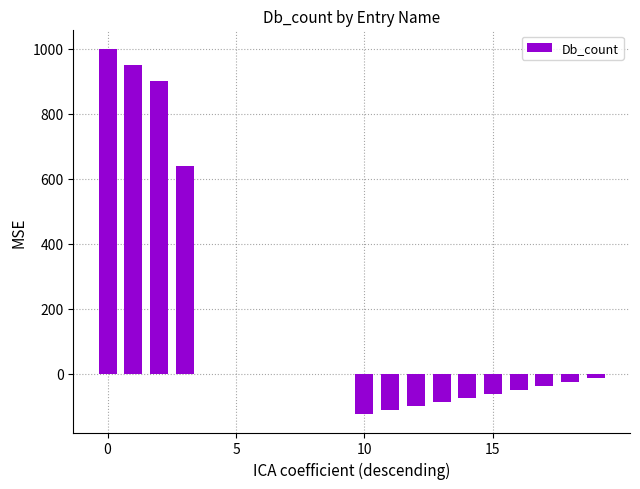

What is the sum of all values?

2800.0